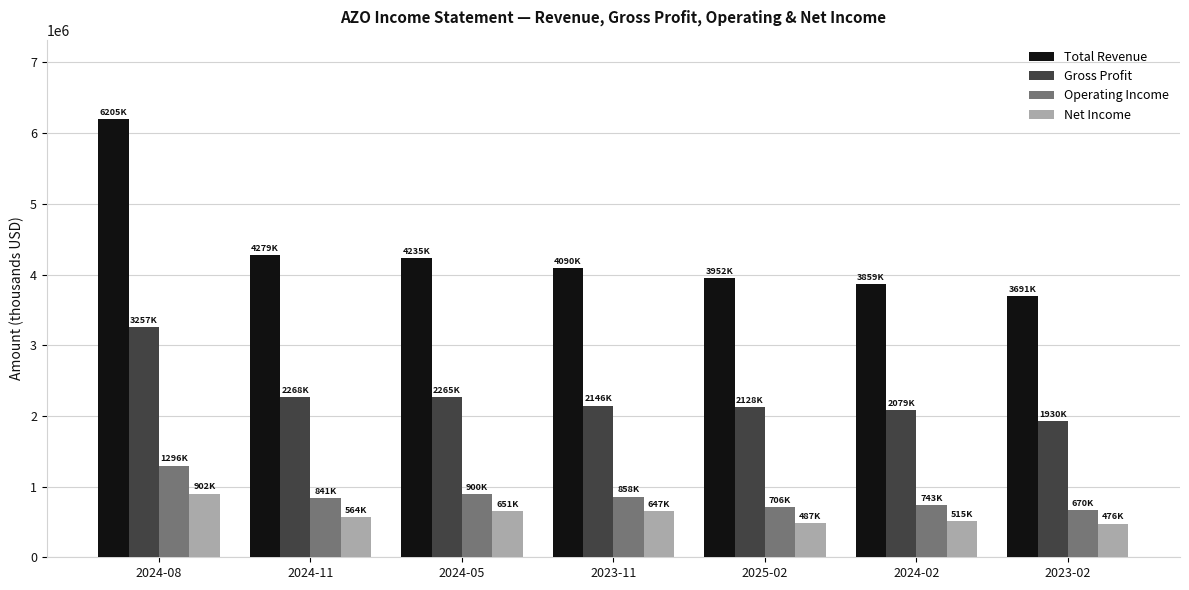

Does the chart contain any negative values?

No